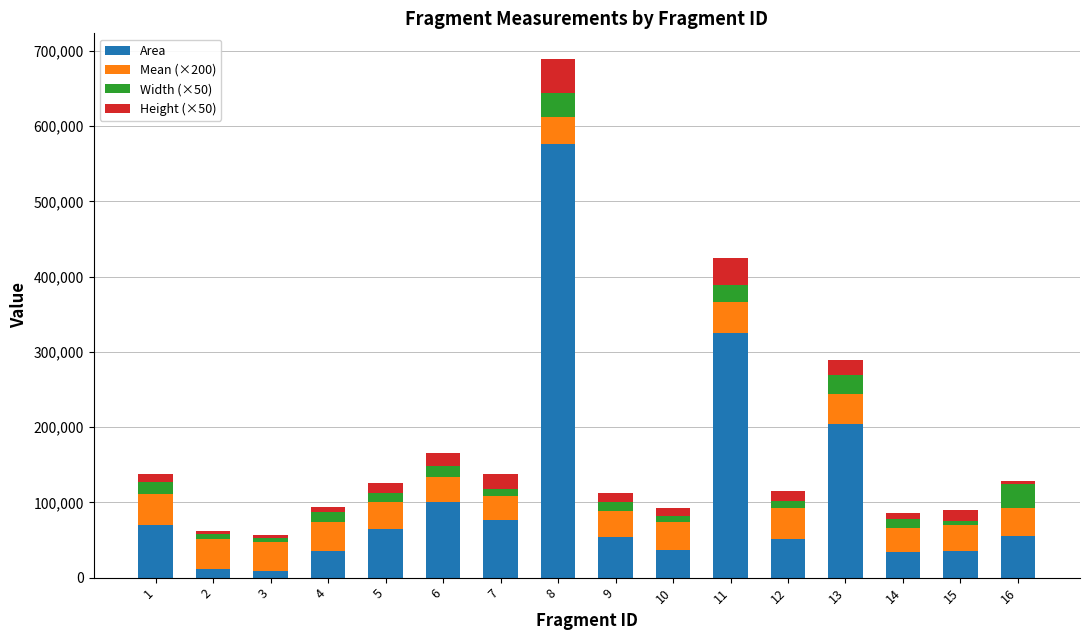

At which category is the sum across all series the highest?

8